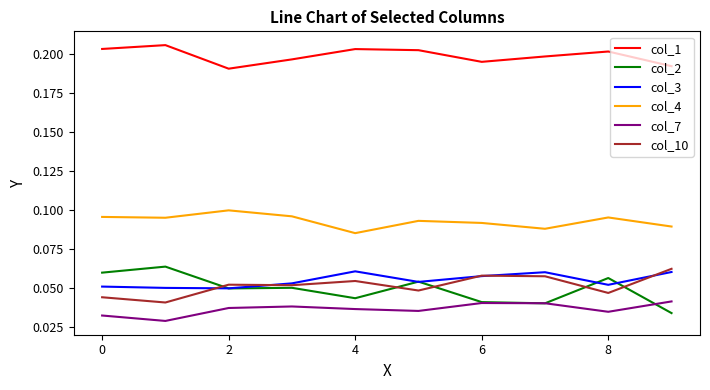

True or false: col_3 and col_4 intersect in this chart.

False